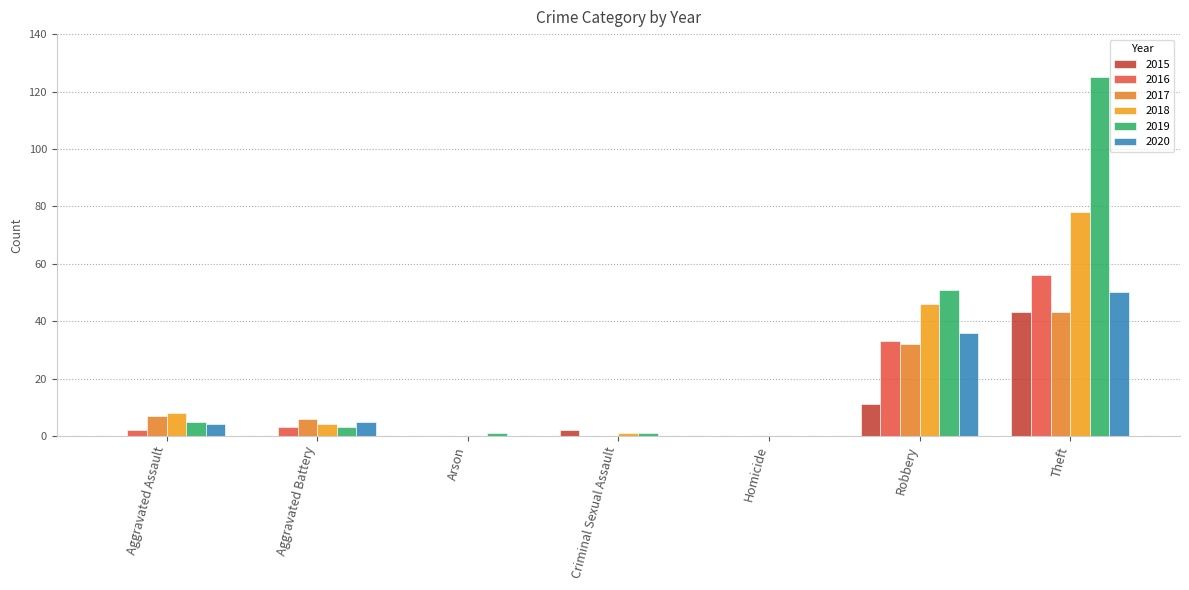

What is the sum of all 2017 values?

88